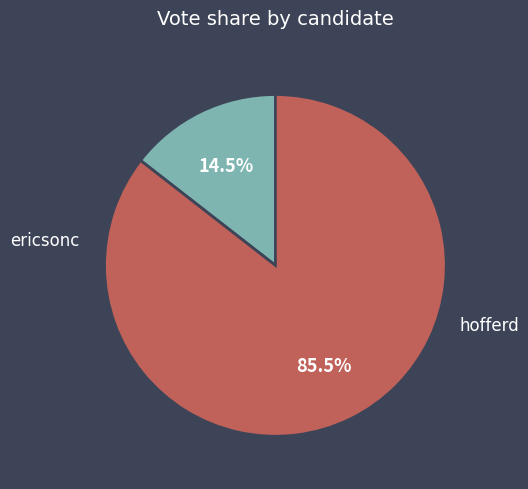

What percentage is NOT represented by ericsonc?

85.5%